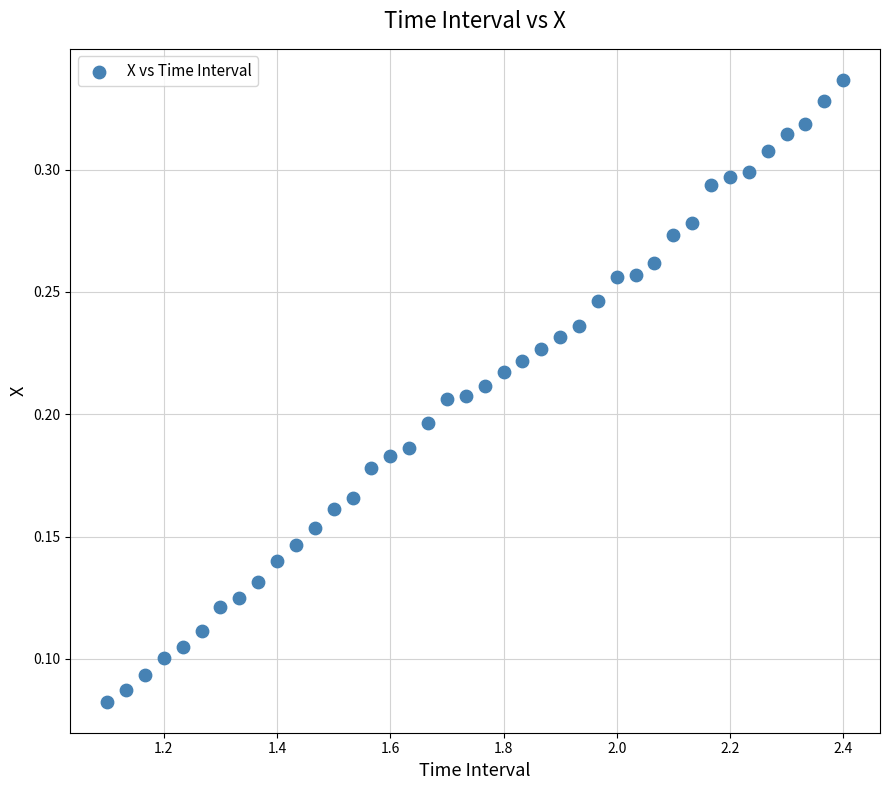

What is the range of X values (max minus min)?

1.3